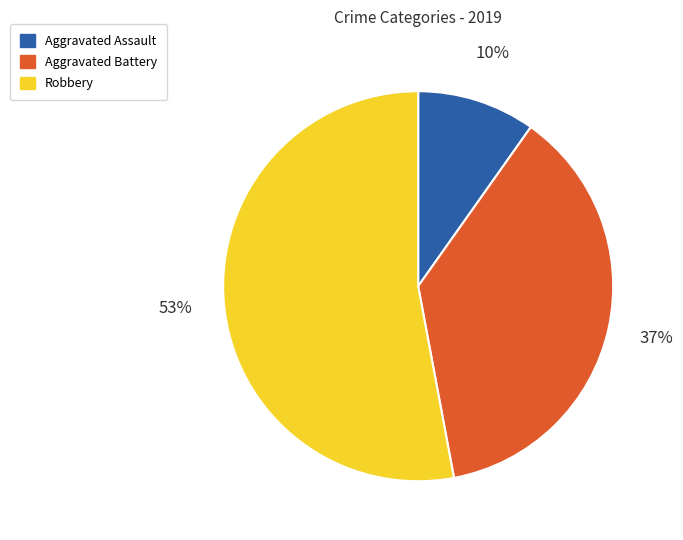

Is Aggravated Battery the majority of the pie?

No